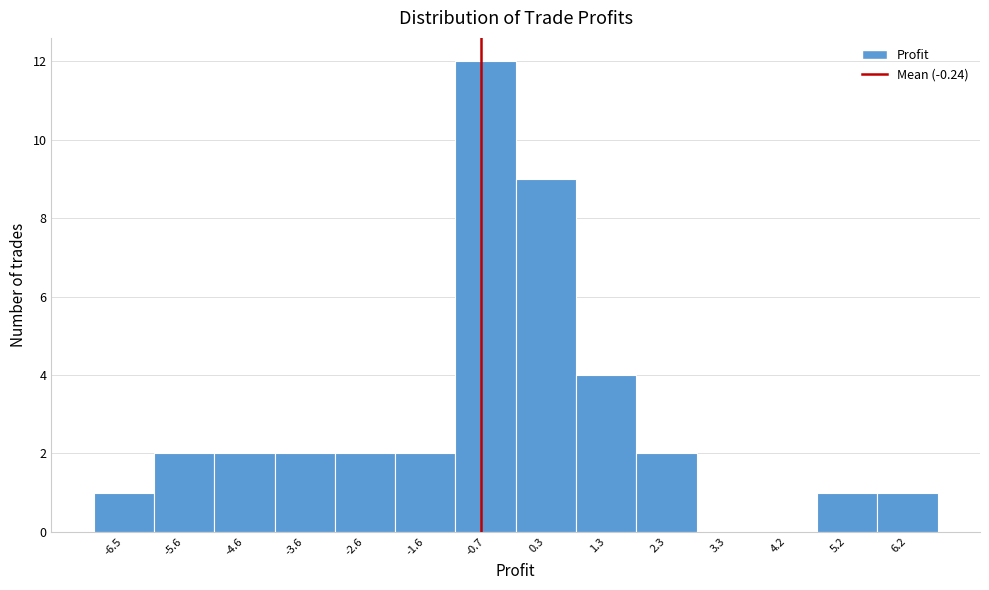

Reading right to left, list all the values displayed in this chart.

6.2=1	5.2=1	4.2=0	3.3=0	2.3=2	1.3=4	0.3=9	-0.7=12	-1.6=2	-2.6=2	-3.6=2	-4.6=2	-5.6=2	-6.5=1